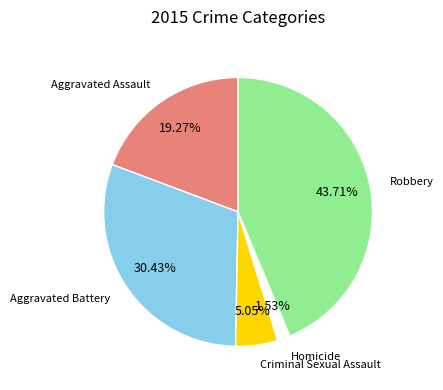

Is there a majority slice in this chart?

No